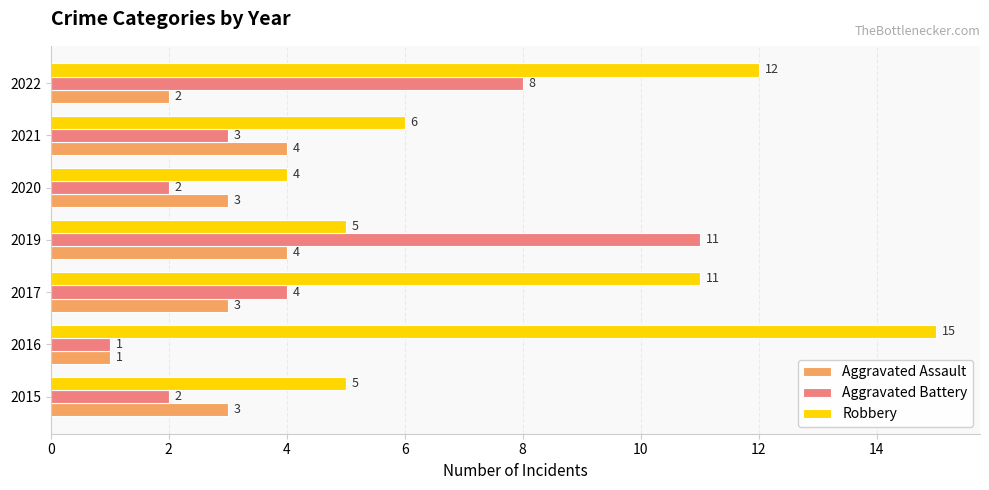

What is the difference between the second highest and minimum values in the Aggravated Assault series?

3